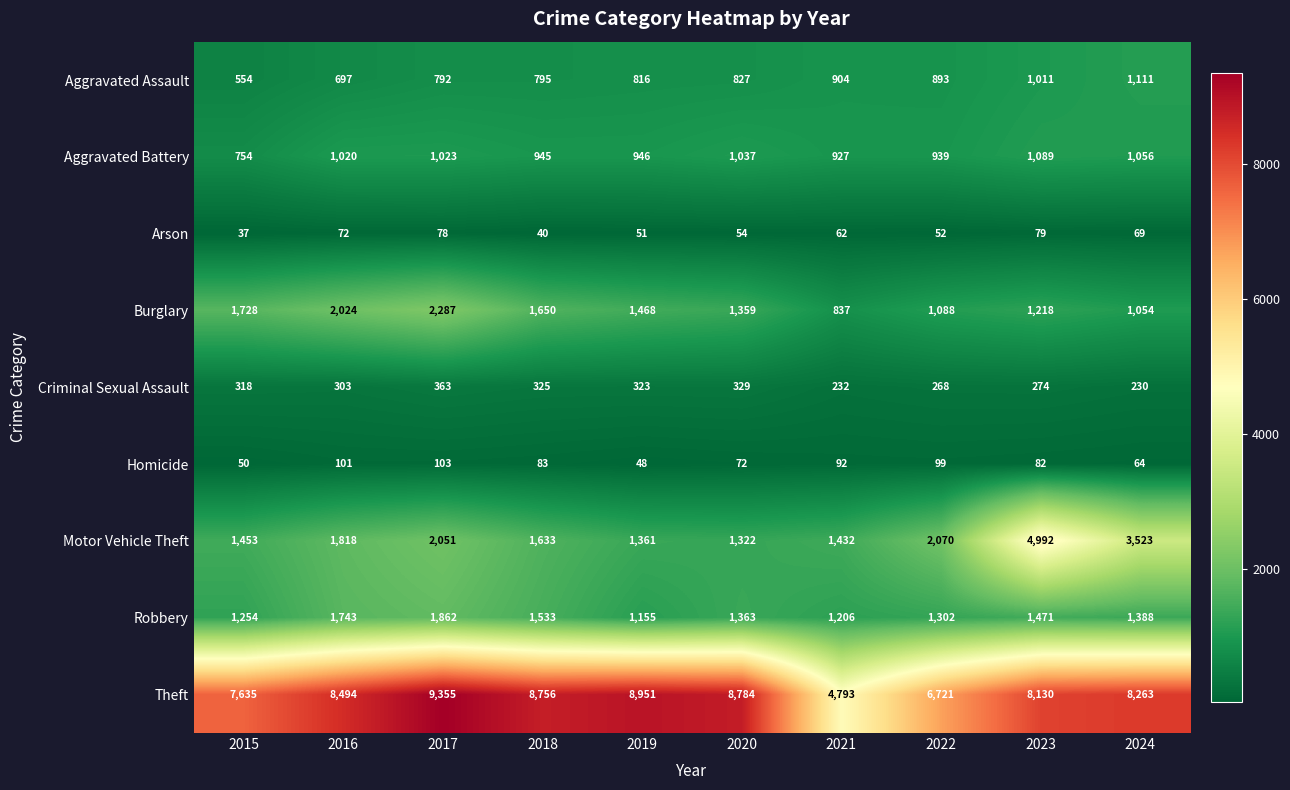

What value does the Aggravated Assault series have at 2021, to the nearest 50?

900